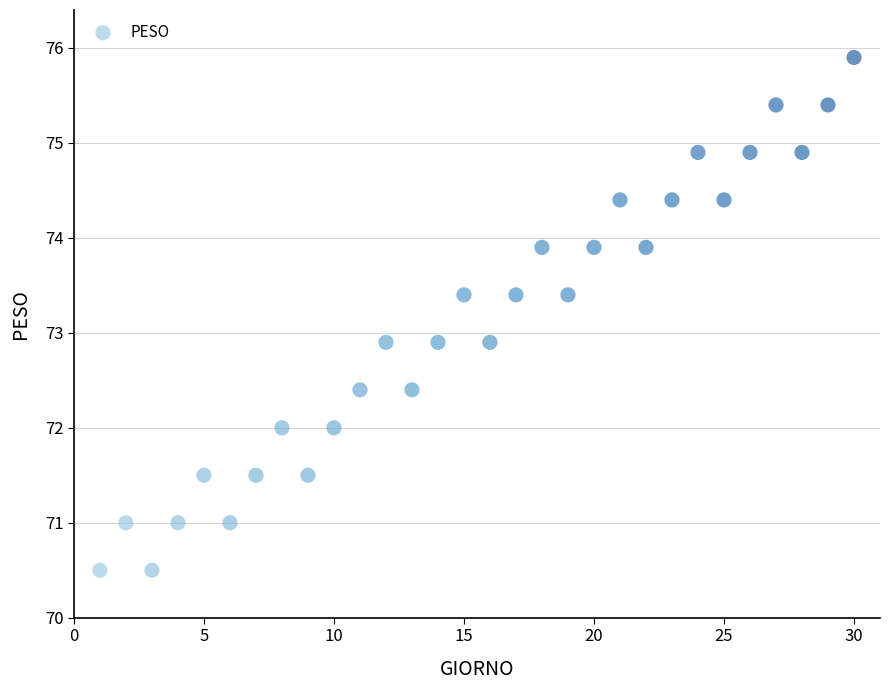

What is the range of X values (max minus min)?

29.0